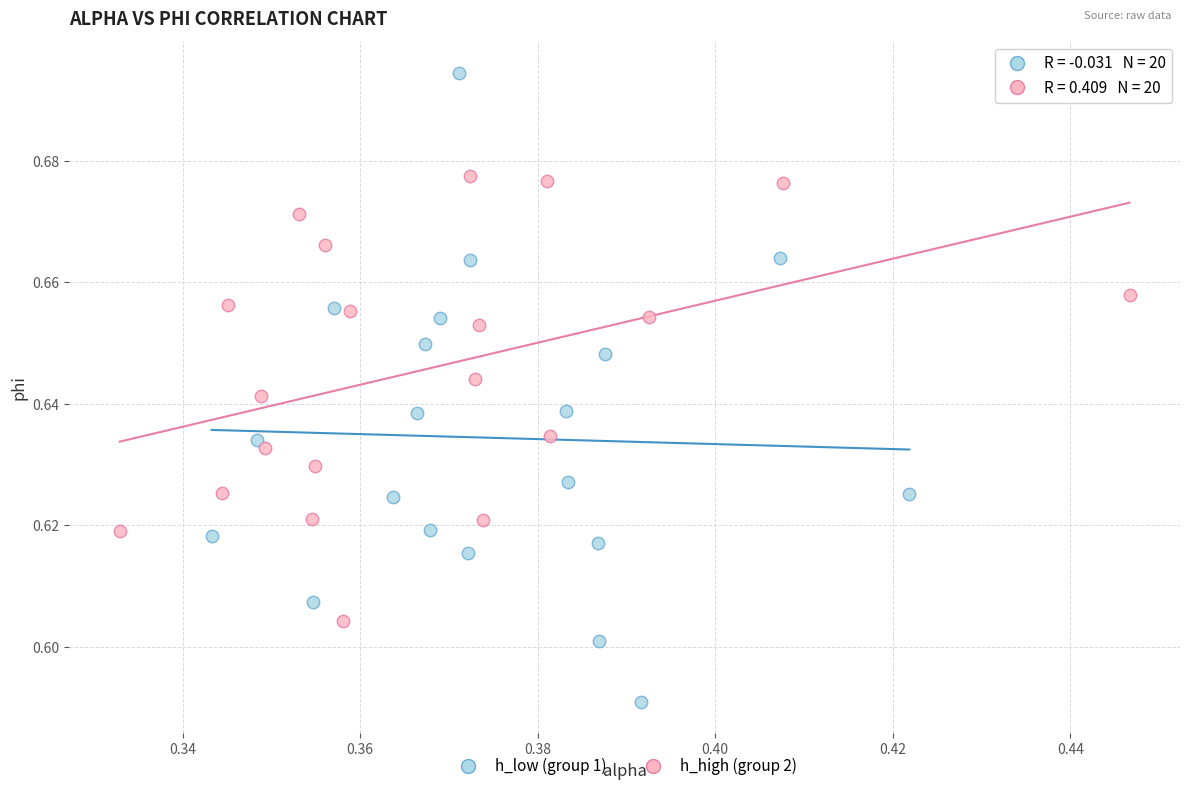

Which series contains the lowest Y value?

h_low (group 1)